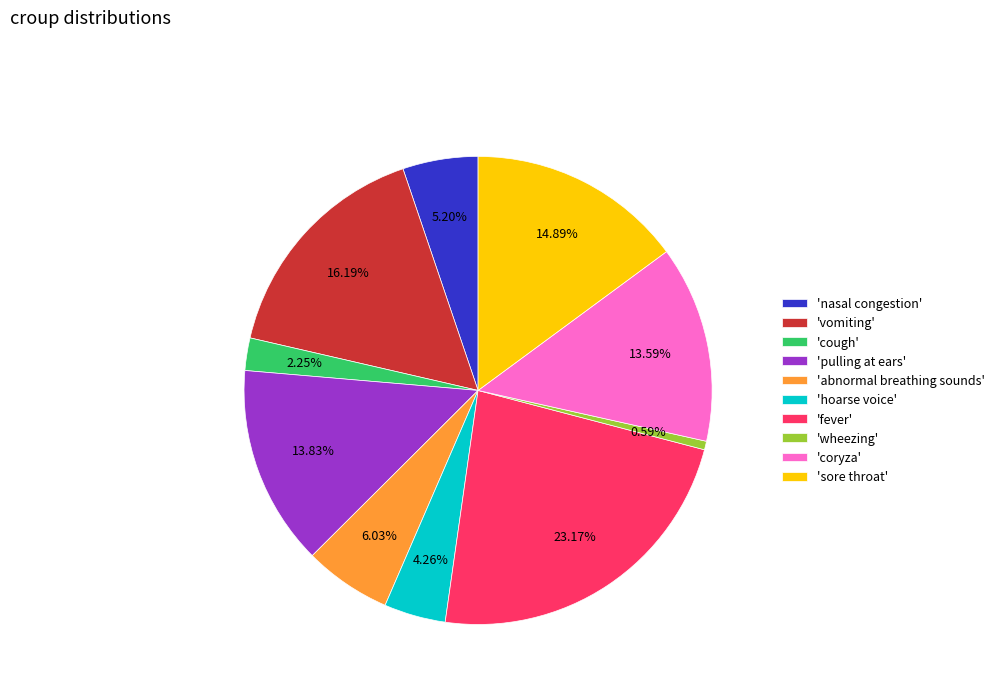

What is the smallest slice in the pie chart?

'wheezing'